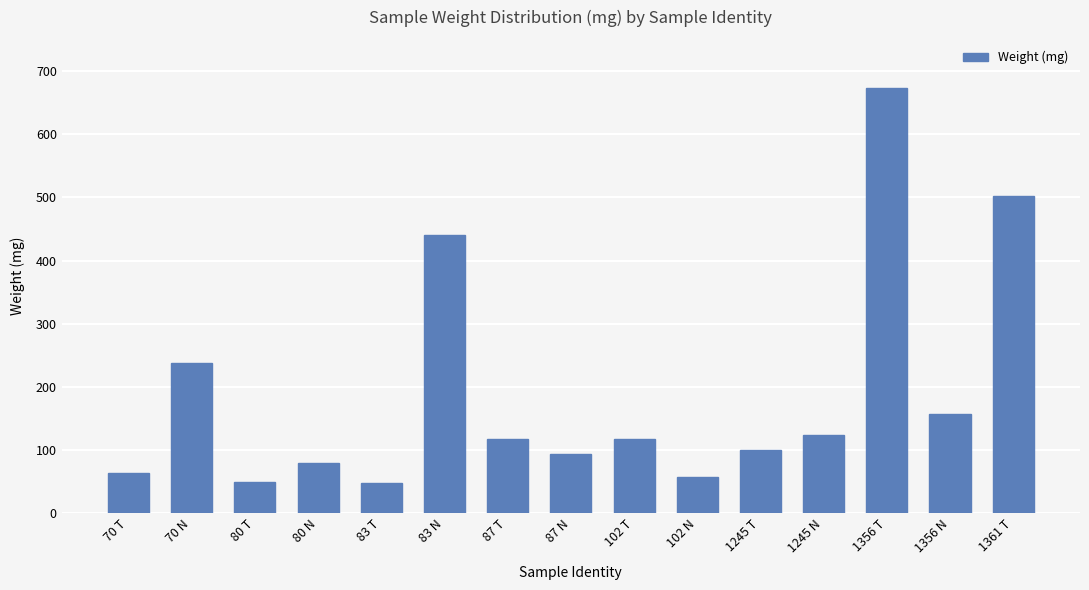

What is the difference between the values at 102 T and 102 N?

59.1